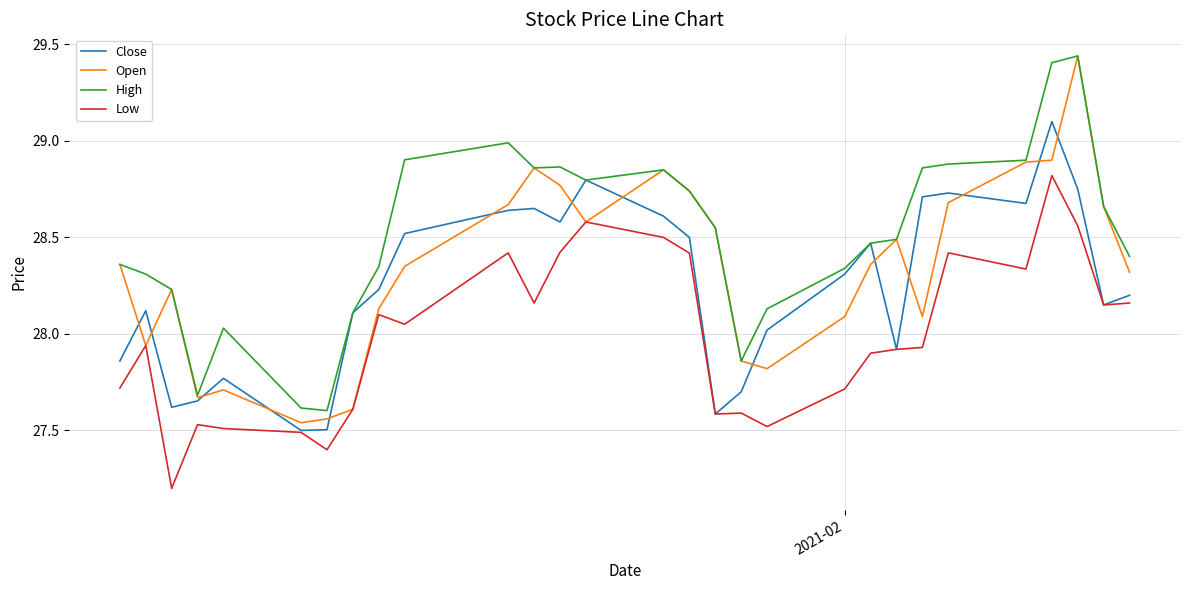

Rank the series by their average value, from lowest to highest.

Low, Close, Open, High